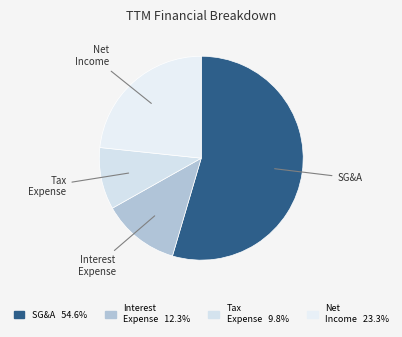

Rank the categories by value from highest to lowest.

SG&A, Net Income, Interest Expense, Tax Expense